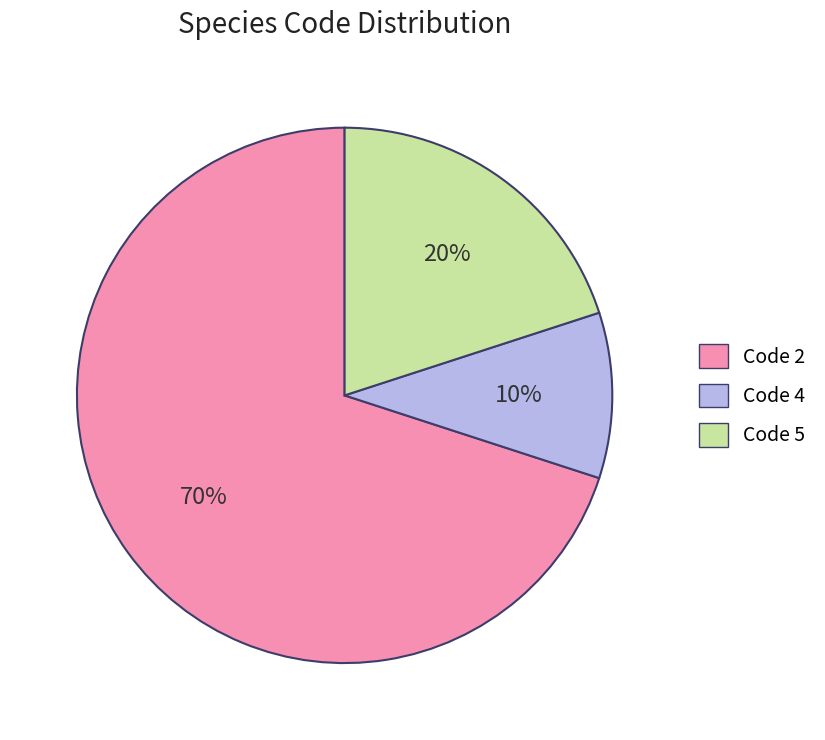

Between Code 5 and Code 2, which is larger?

Code 2